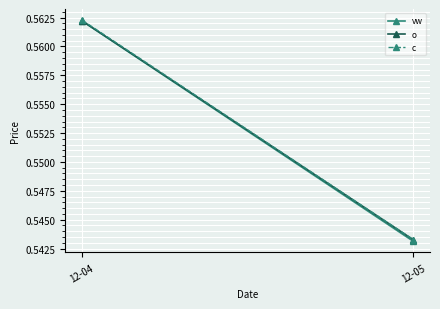

At 12-04, list the series in order from largest to smallest.

c, o, vw